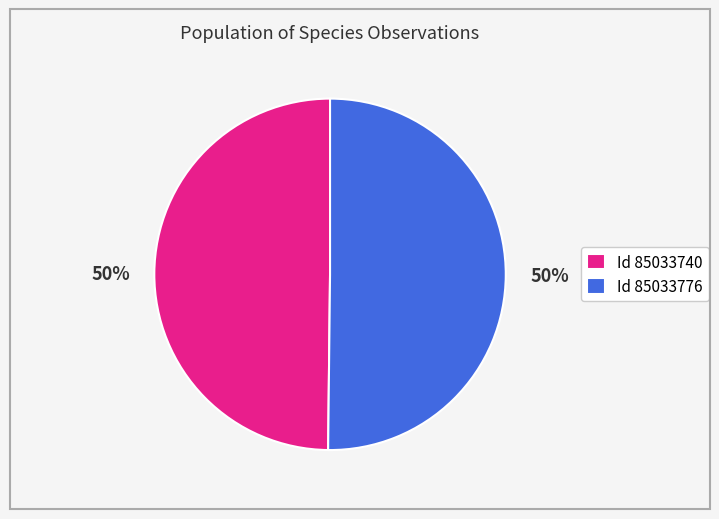

Do Id 85033776 and Id 85033740 together represent more than half of the pie?

Yes